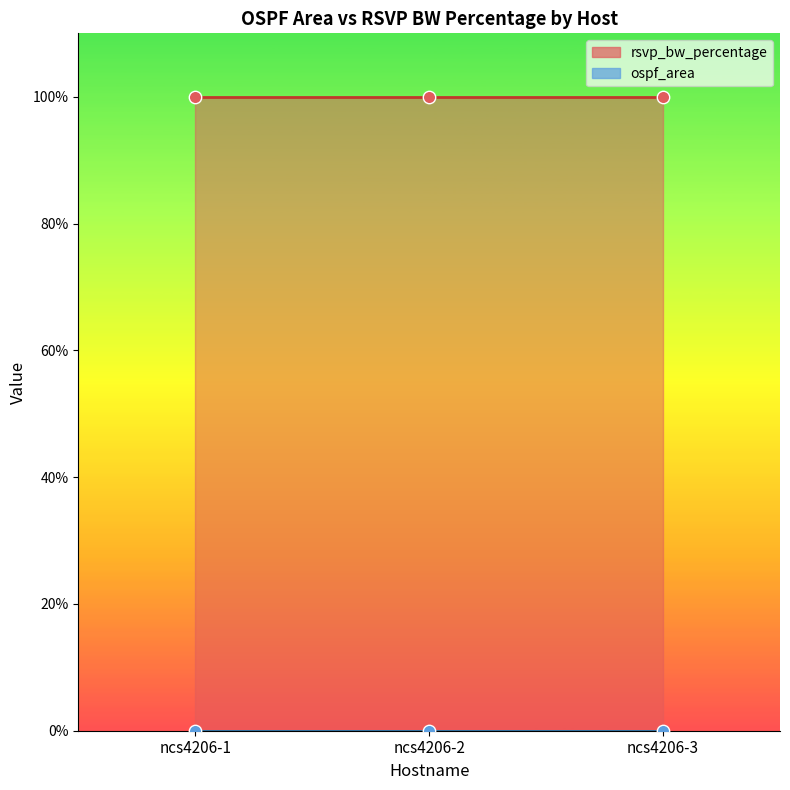

Which series contains the highest Y value?

rsvp_bw_percentage